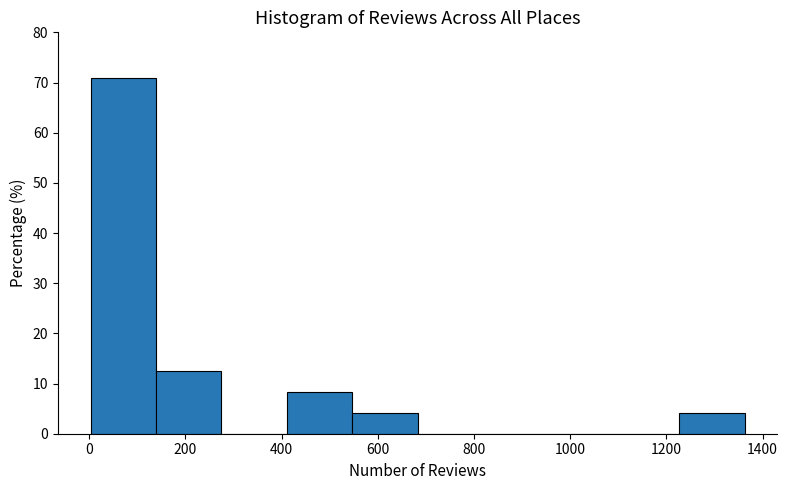

How tall is the bar that spans 140 to 280 on the x-axis? Neither the bar edges nor the heights are printed on the chart, so give them approximately, as read against the axes.

13